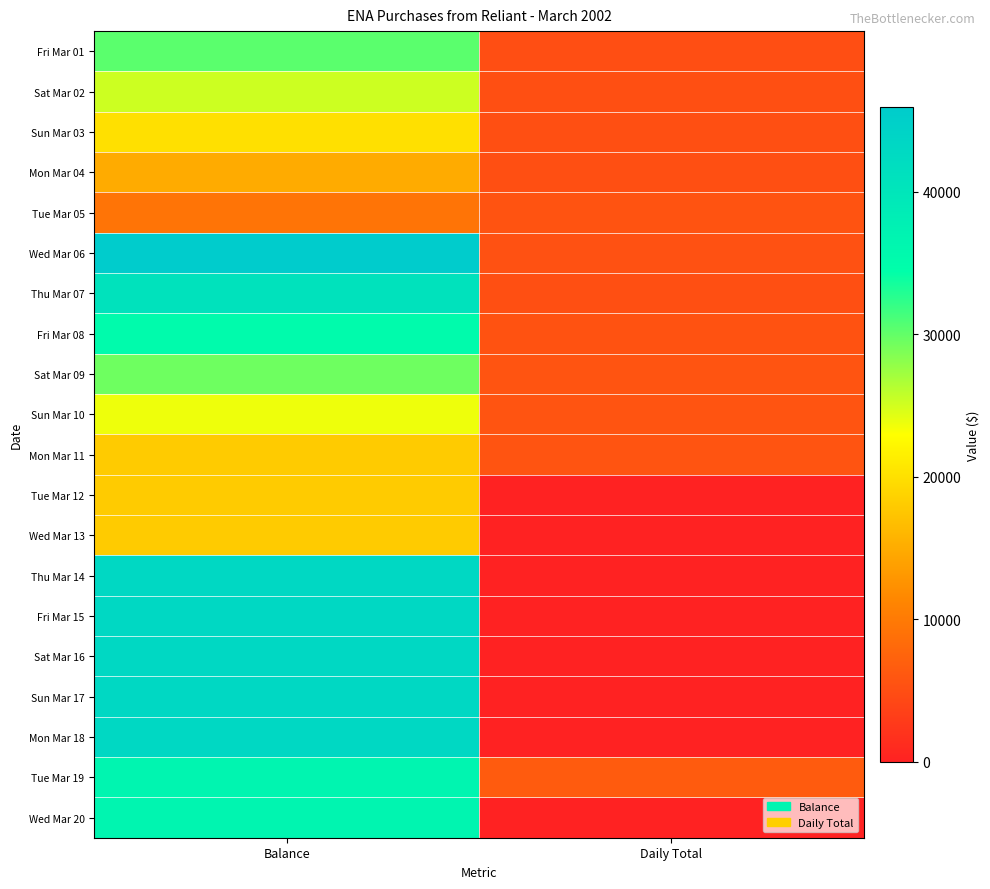

Reading left to right, what are all the values shown in this chart?

Fri Mar 01: Balance=30370	Daily Total=5030
Sat Mar 02: Balance=25220	Daily Total=5150
Sun Mar 03: Balance=20070	Daily Total=5150
Mon Mar 04: Balance=14920	Daily Total=5150
Tue Mar 05: Balance=9320	Daily Total=5600
Wed Mar 06: Balance=45940	Daily Total=5380
Thu Mar 07: Balance=40770	Daily Total=5170
Fri Mar 08: Balance=35210	Daily Total=5560
Sat Mar 09: Balance=29480	Daily Total=5730
Sun Mar 10: Balance=23750	Daily Total=5730
Mon Mar 11: Balance=18020	Daily Total=5730
Tue Mar 12: Balance=18020	Daily Total=0
Wed Mar 13: Balance=18020	Daily Total=0
Thu Mar 14: Balance=43020	Daily Total=0
Fri Mar 15: Balance=43020	Daily Total=0
Sat Mar 16: Balance=43020	Daily Total=0
Sun Mar 17: Balance=43020	Daily Total=0
Mon Mar 18: Balance=43020	Daily Total=0
Tue Mar 19: Balance=36500	Daily Total=6520
Wed Mar 20: Balance=36500	Daily Total=0